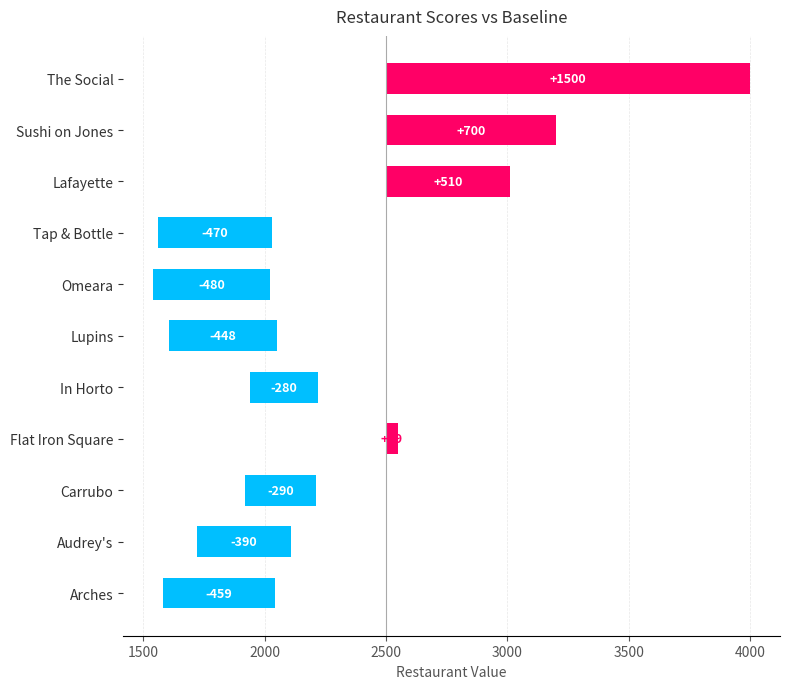

What is the difference between the maximum and minimum values?

1980